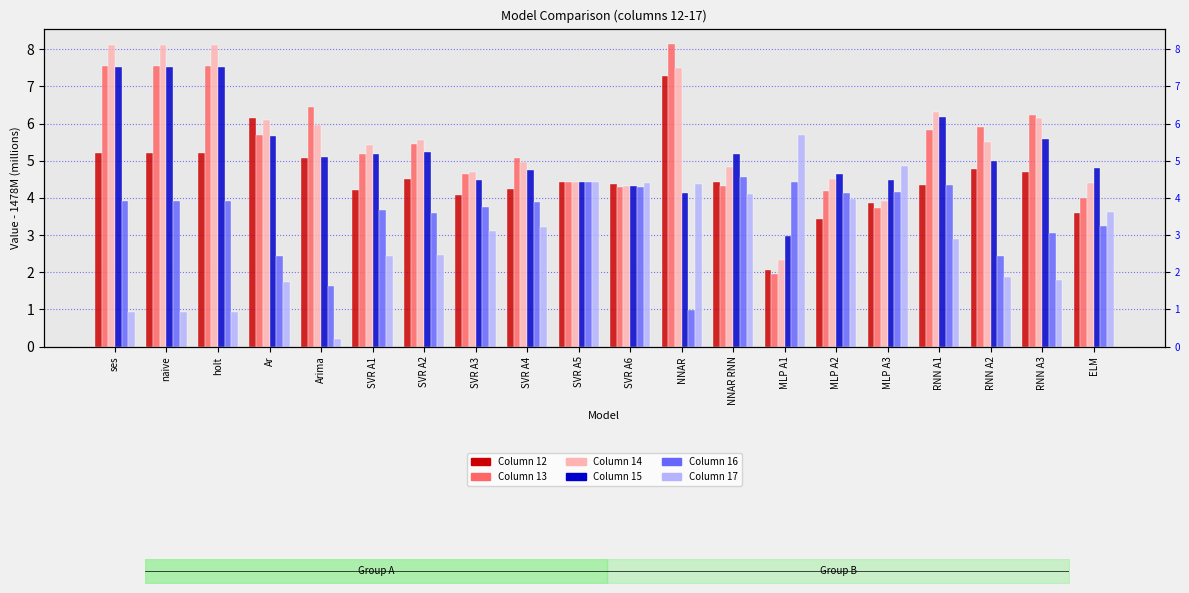

Between SVR A1 and ses, which is larger?

ses